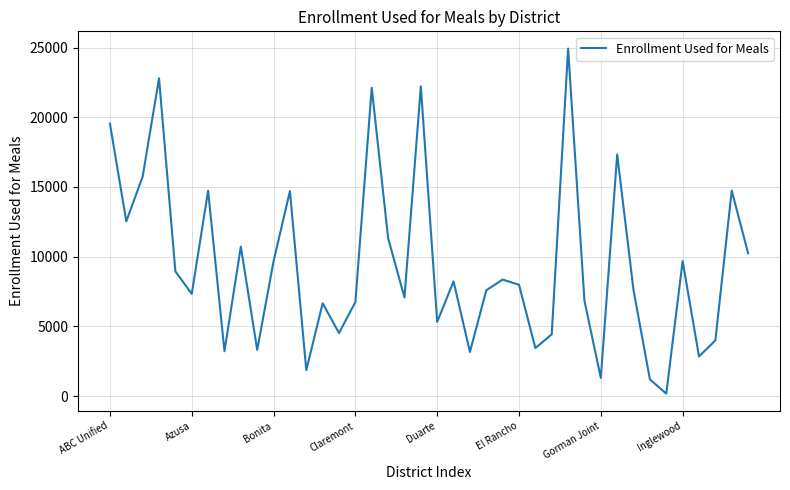

What is the greatest value displayed?

24924